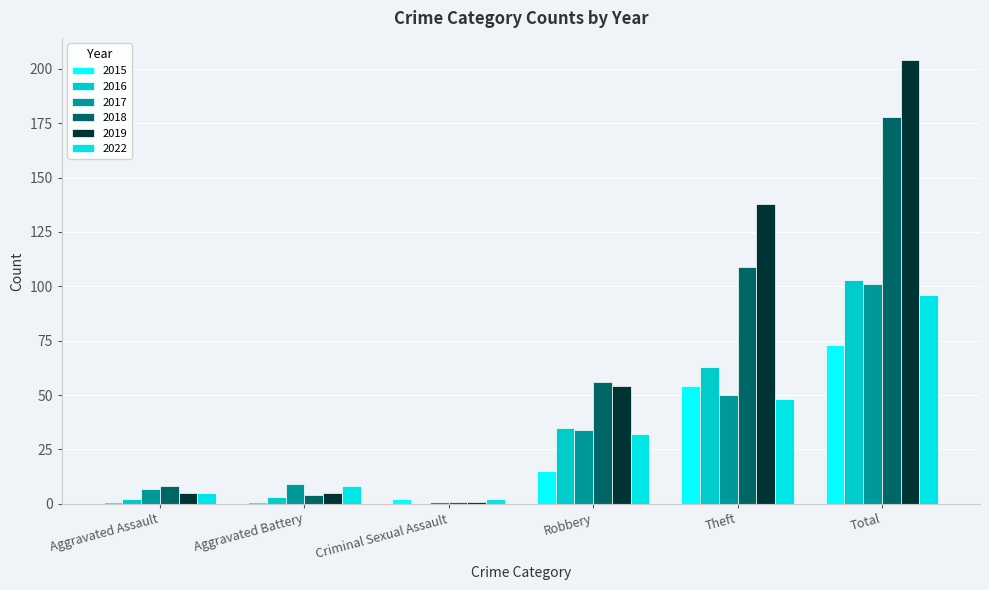

What is the sum of the 2019 values at Total and Aggravated Assault?

209